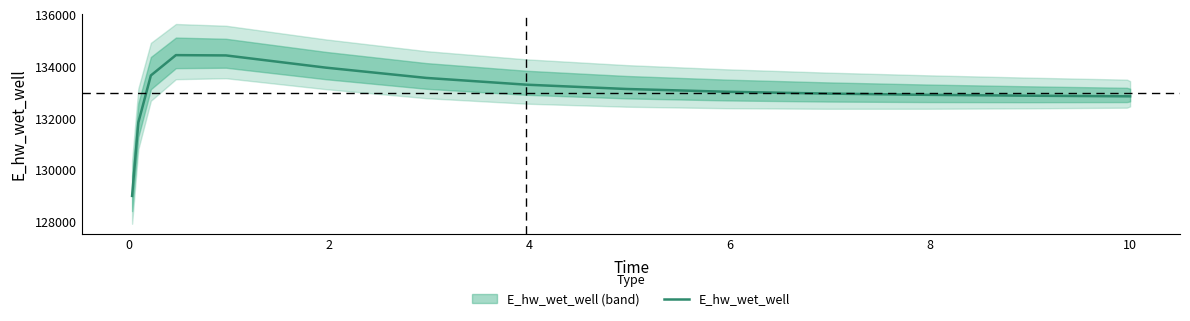

What is the lowest value of the E_hw_wet_well series?

129000.1